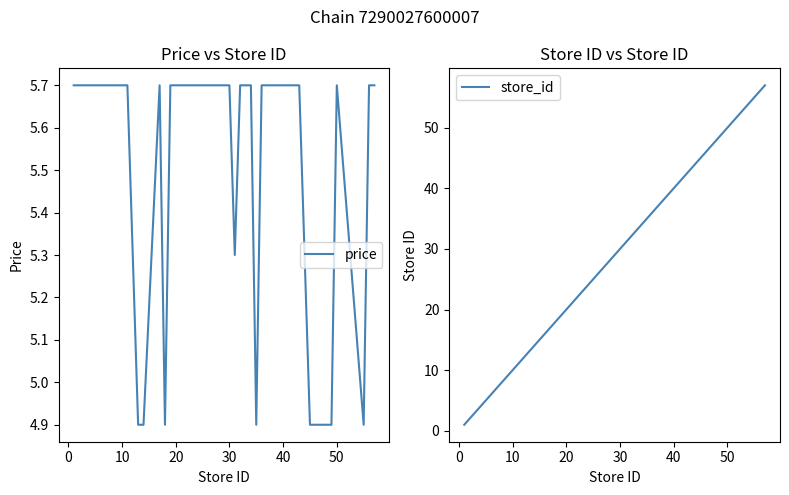

Which series ends up on top after the final intersection of price and store_id?

store_id